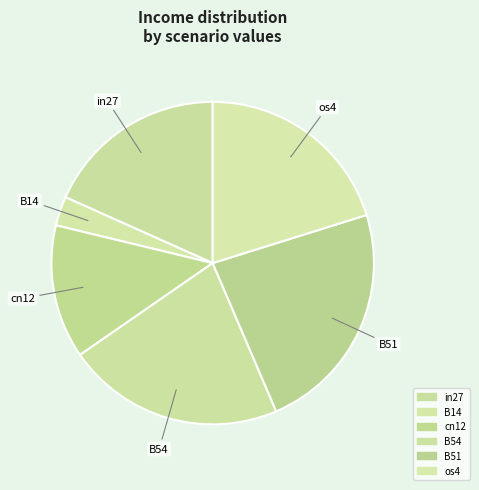

How many segments does this pie chart have?

6